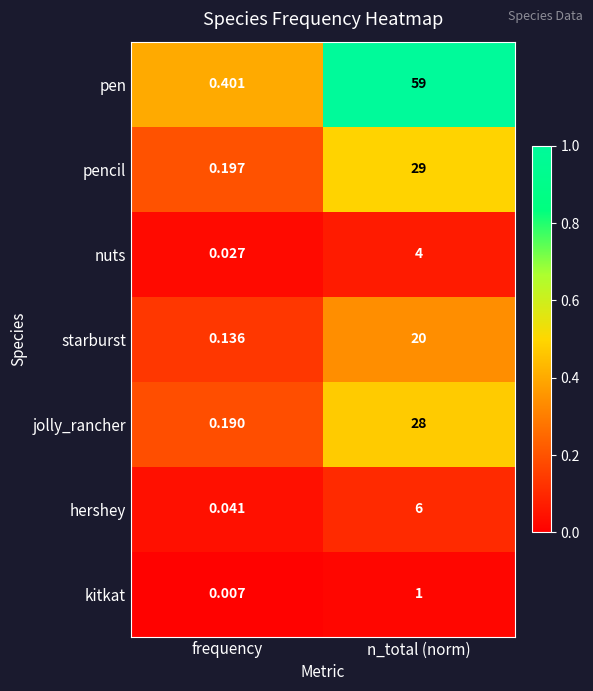

Which series has the largest total across all categories?

pen